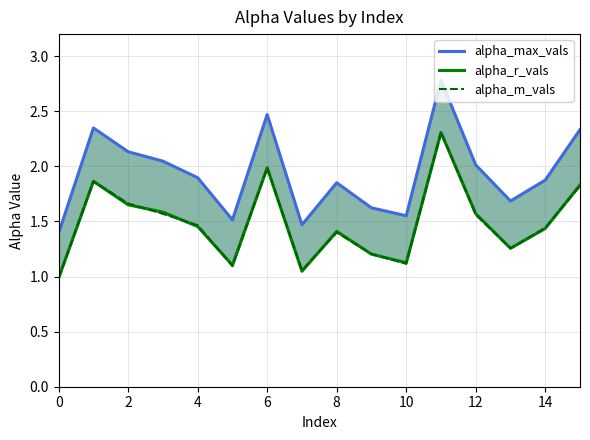

How many interior local peaks does the alpha_r_vals series have?

4